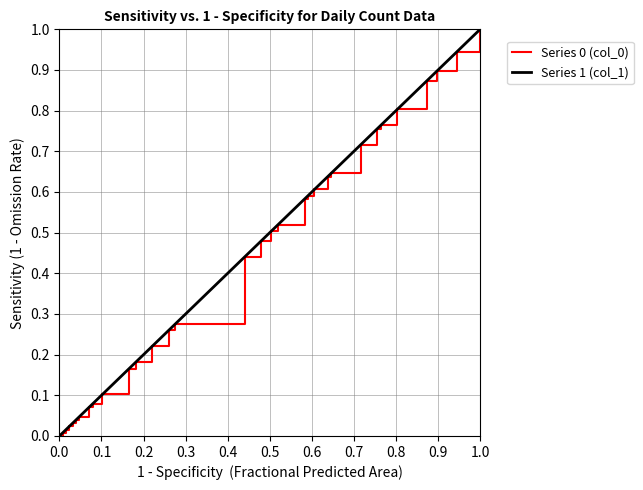

True or false: Series 0 (col_0) has more than 0 points higher than both neighbors.

False